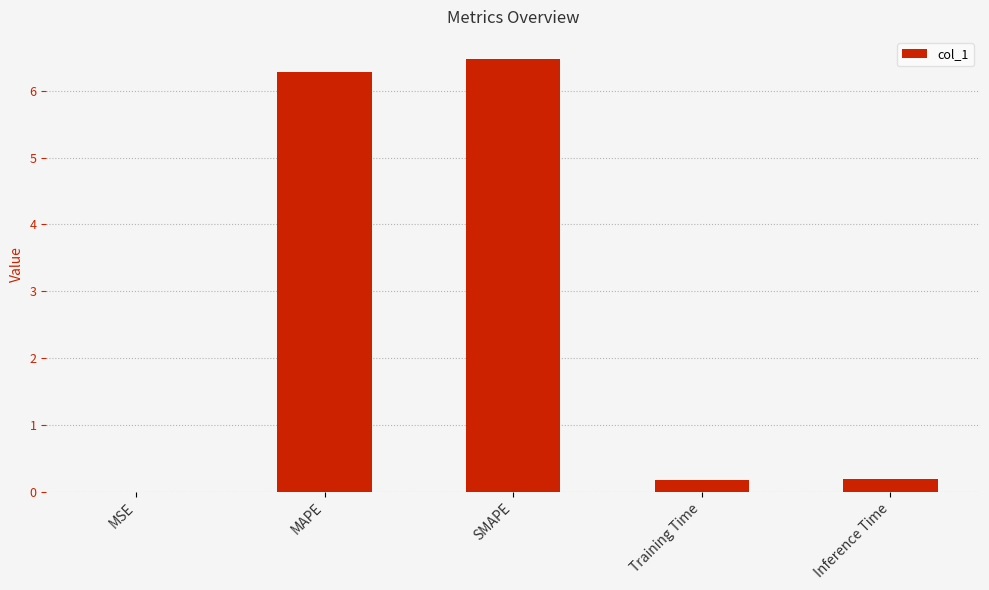

What is the sum of all values?

13.1